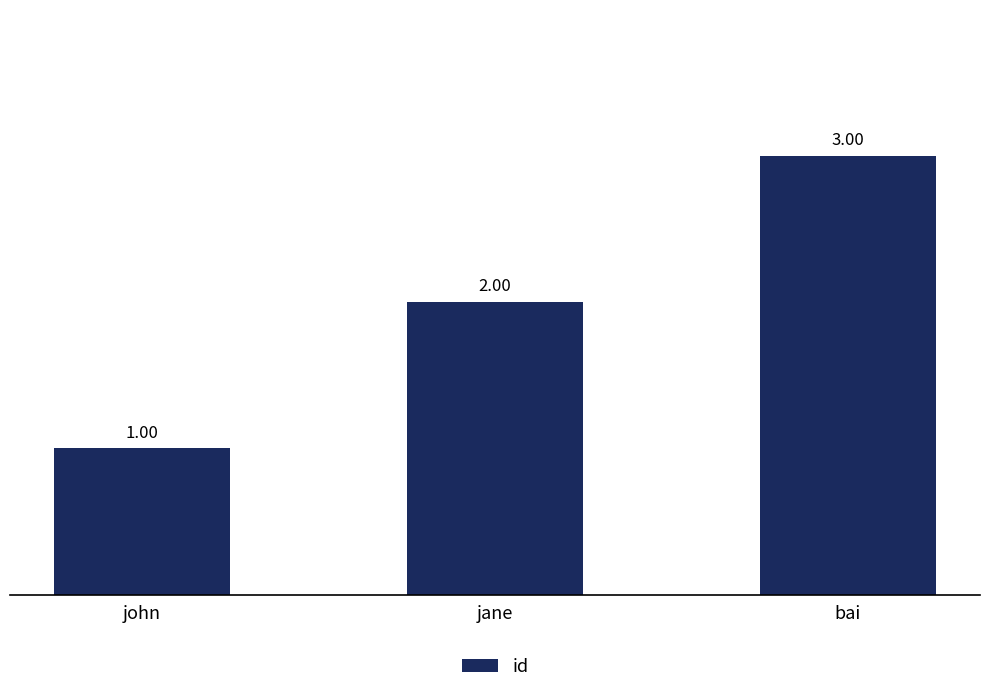

Reading left to right, extract all data points from this chart.

john=1	jane=2	bai=3